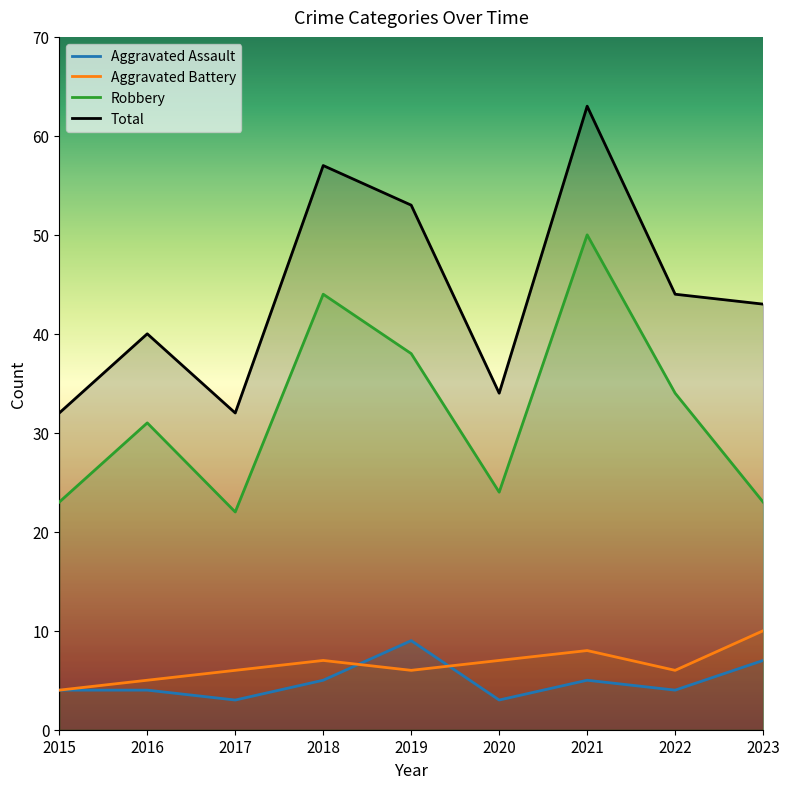

What is the total value across all series at 2015?

63